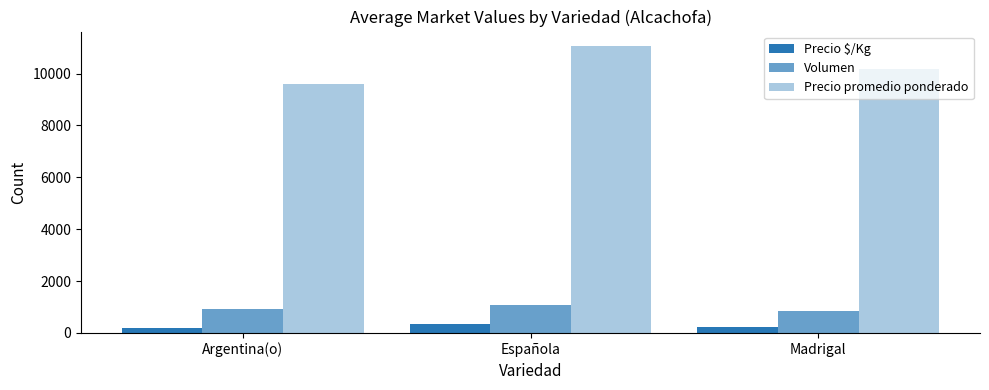

The Precio promedio ponderado series shows 14785 at Española. True or false?

False